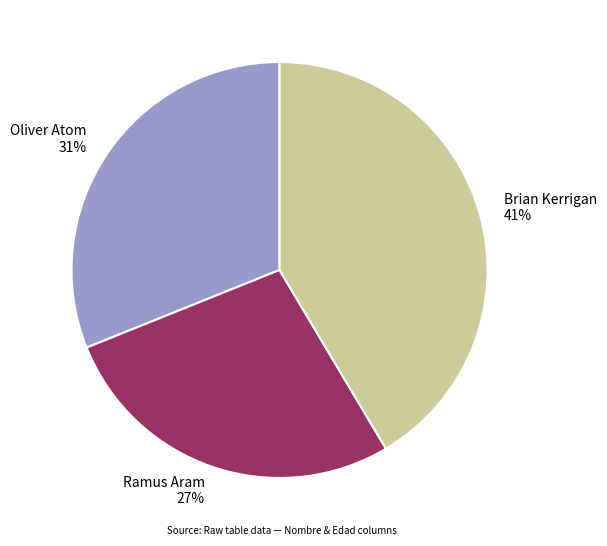

Is there a majority slice in this chart?

No